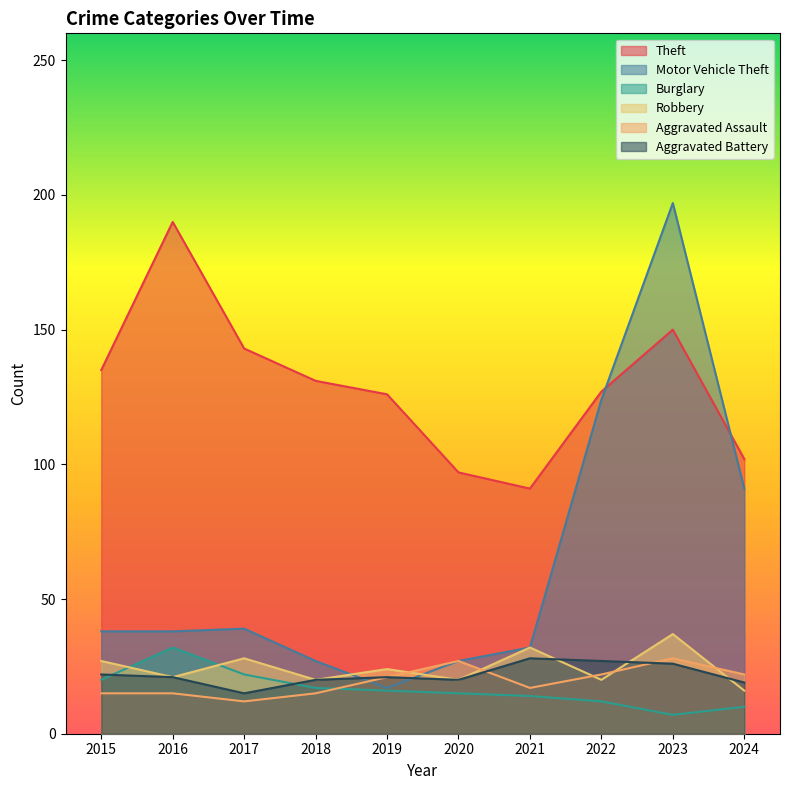

What is the smallest value displayed?

7